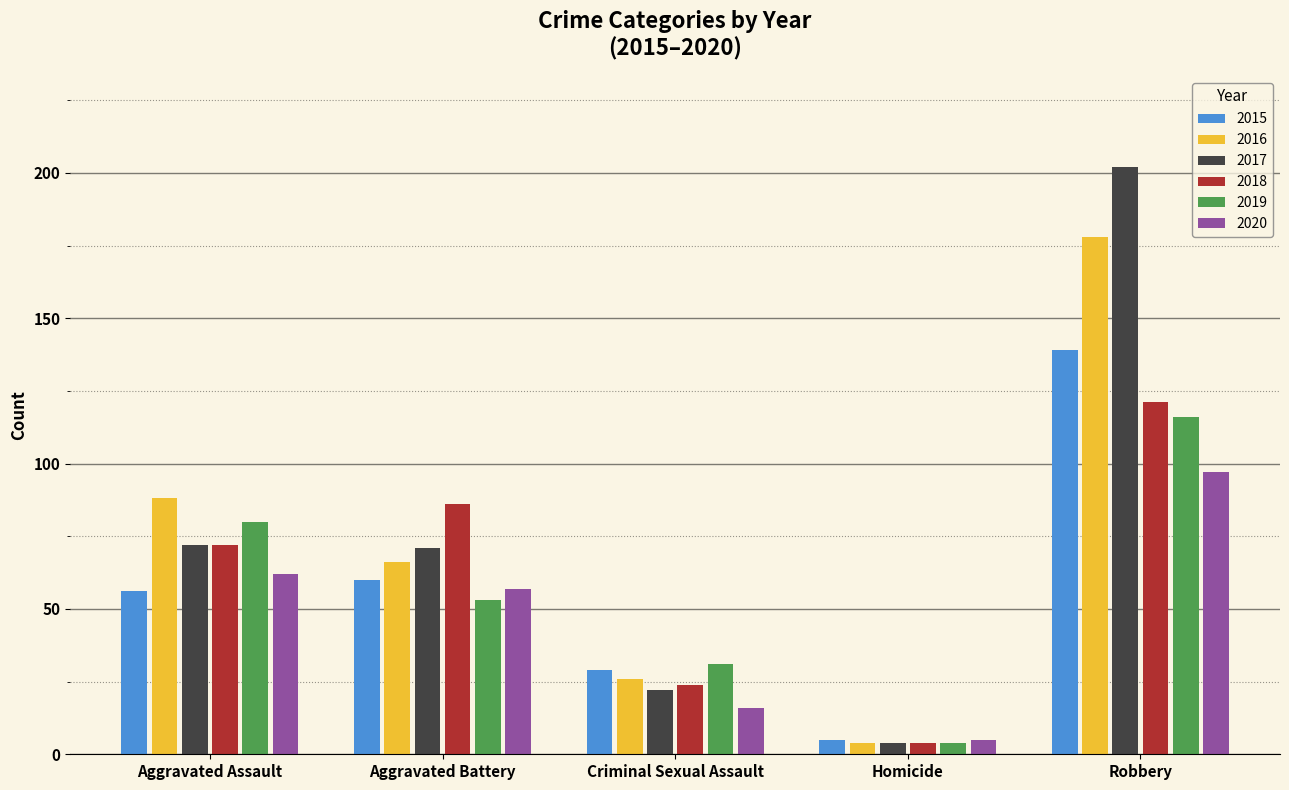

What value does the 2018 series have at Aggravated Assault, to the nearest 5?

70